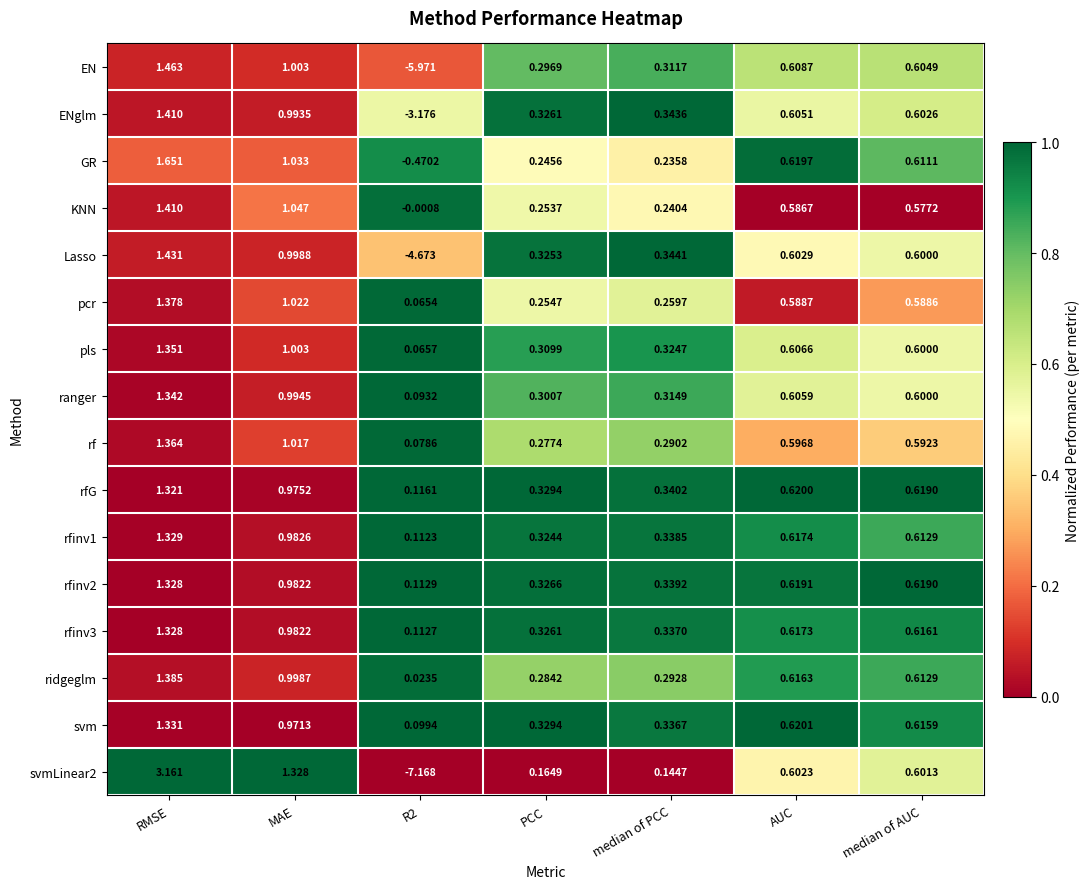

At which label does pls reach its peak?

RMSE